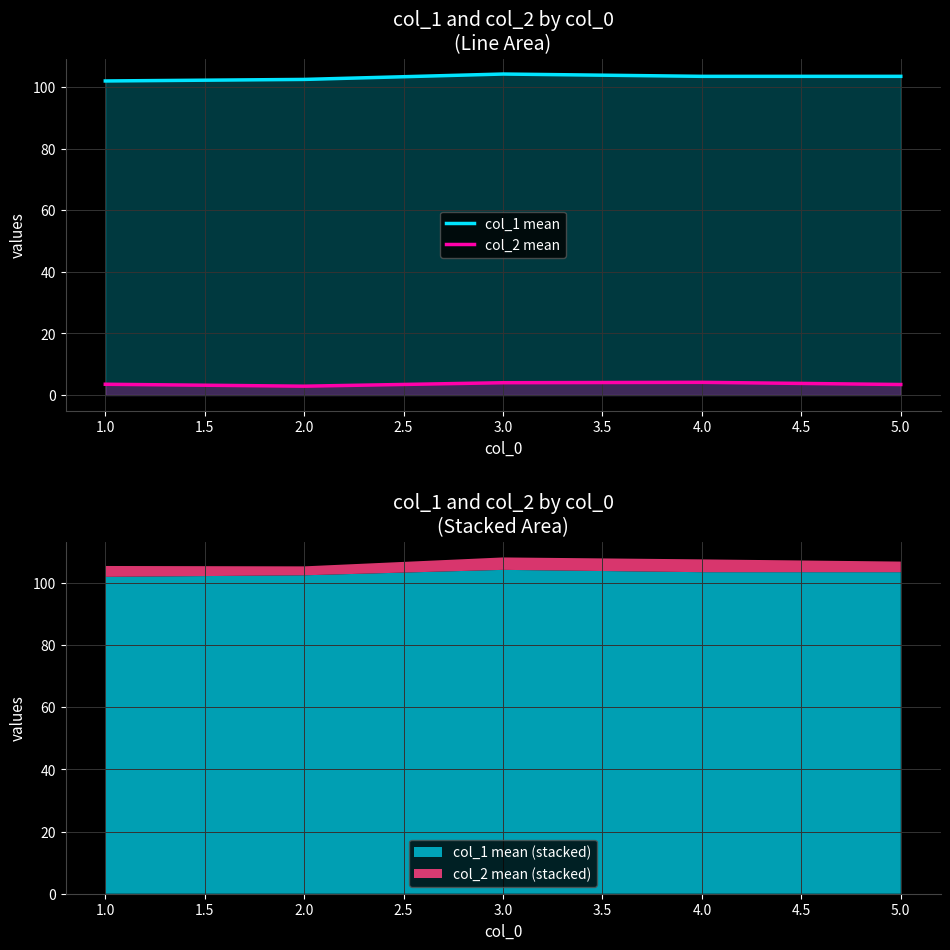

Is it true that col_1 mean equals 170.5 at 3.0?

False